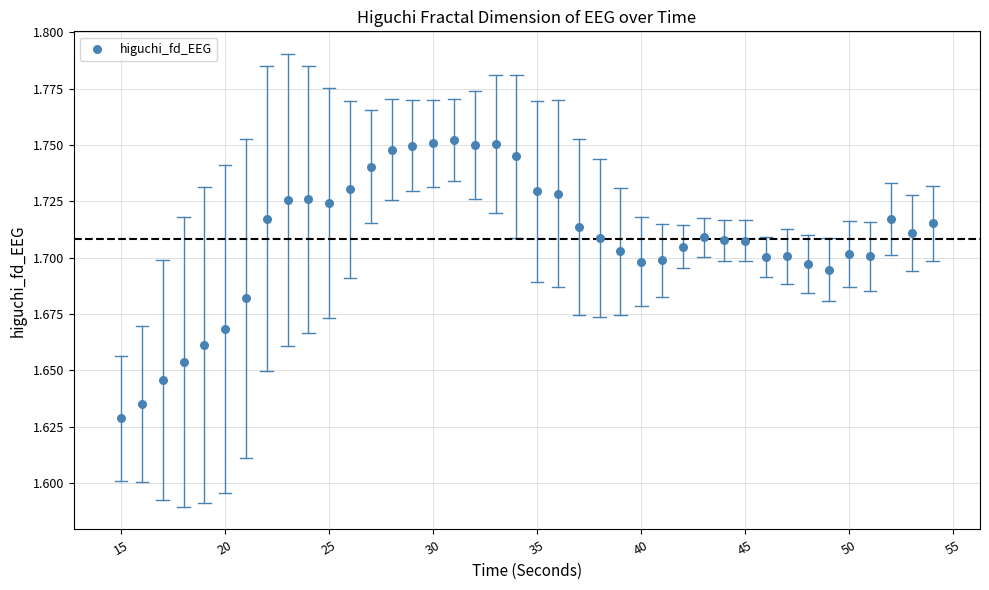

What is the range of X values (max minus min)?

39.0